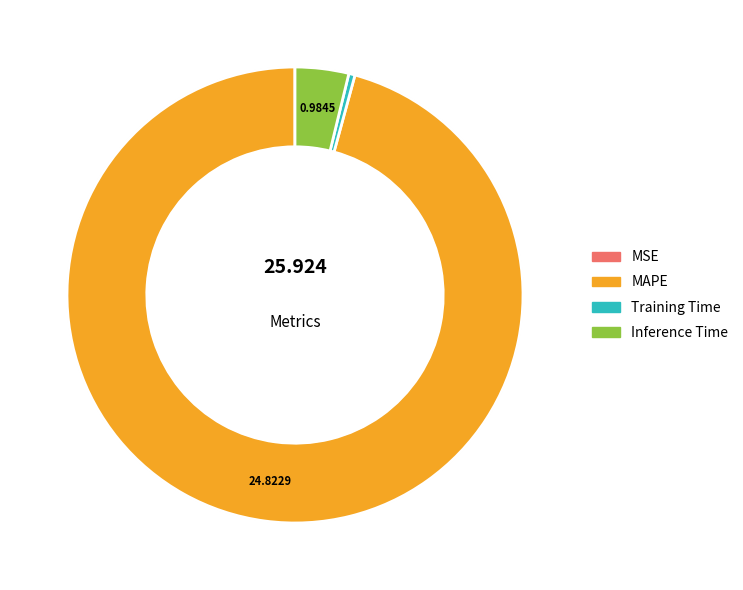

What is the change in value from MAPE to Inference Time?

-23.8